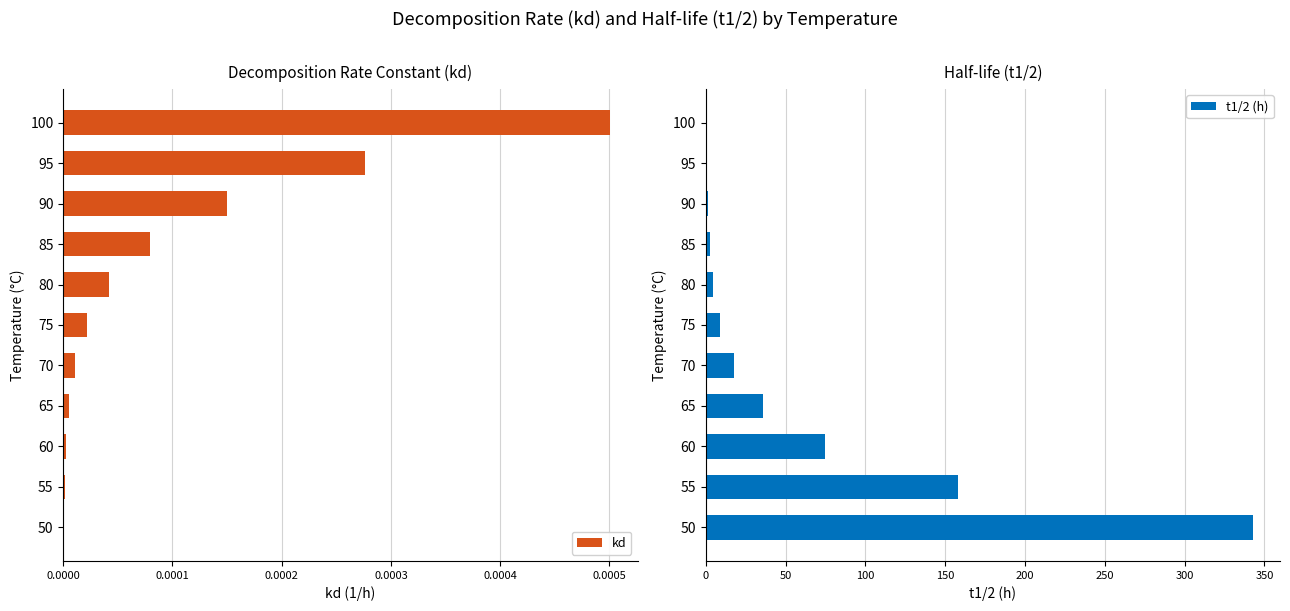

True or false: t1/2 (h) has a value of 98.7 at 50.

False